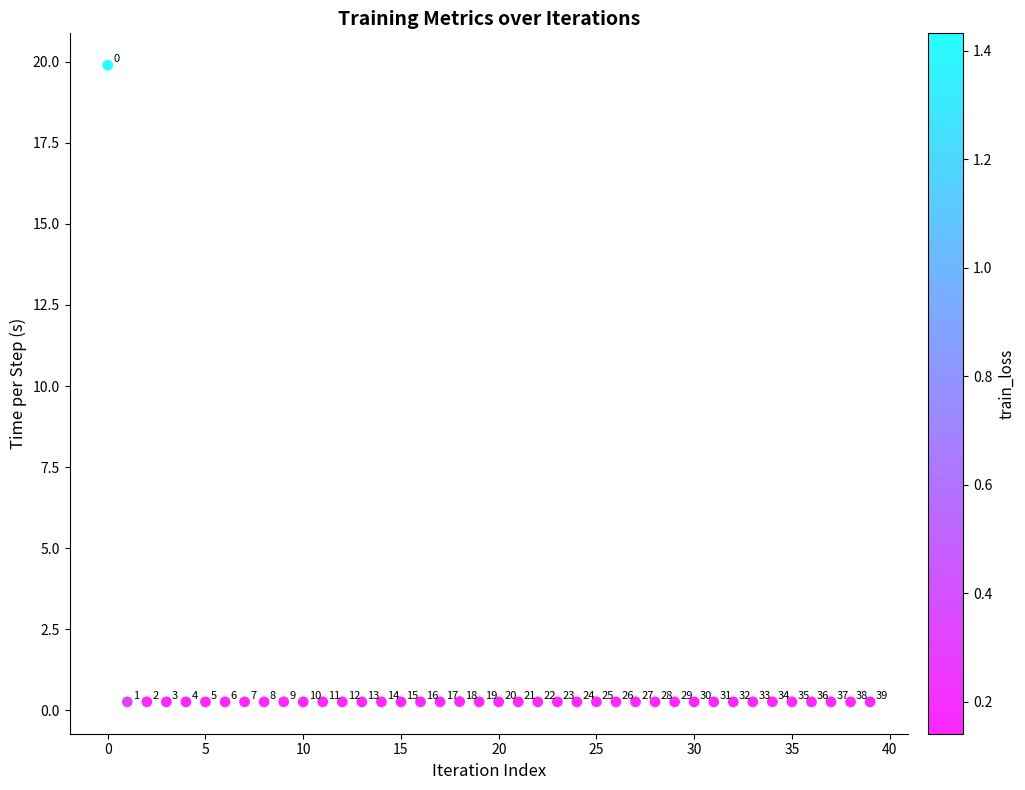

What Y value in the scatter plot is closest to 10?

0.3